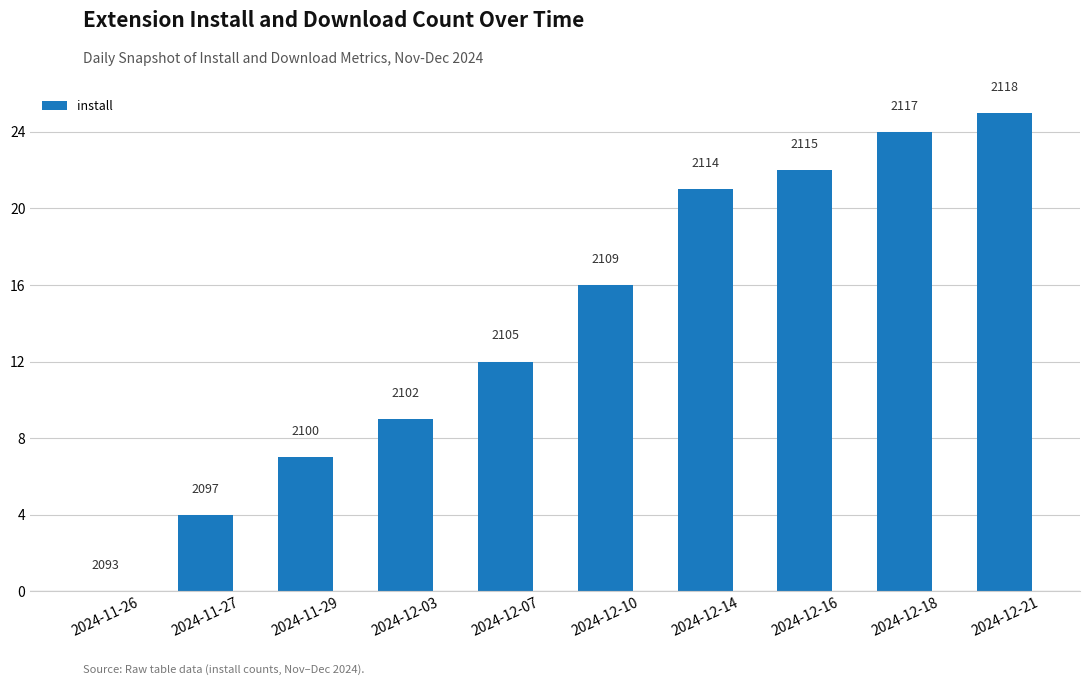

What is the label of the 3rd bar from the right?

2024-12-16